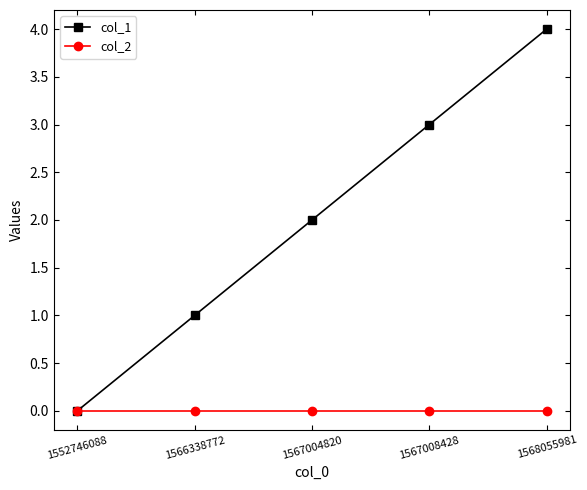

What is the value of the col_1 point at the 5th from the left?

4